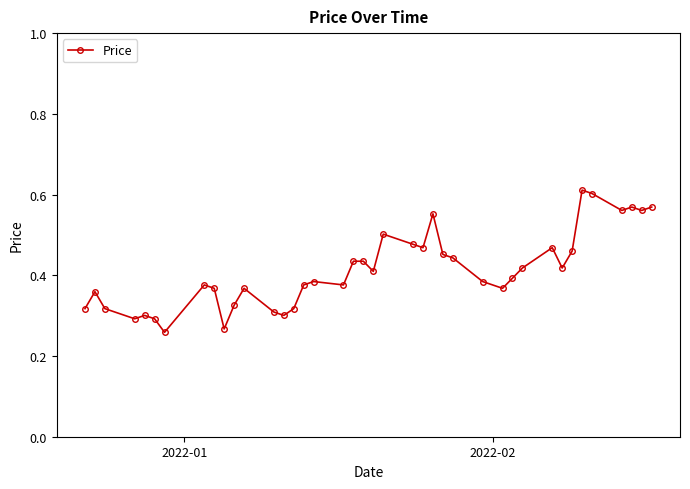

What is the sum of all values?

16.5